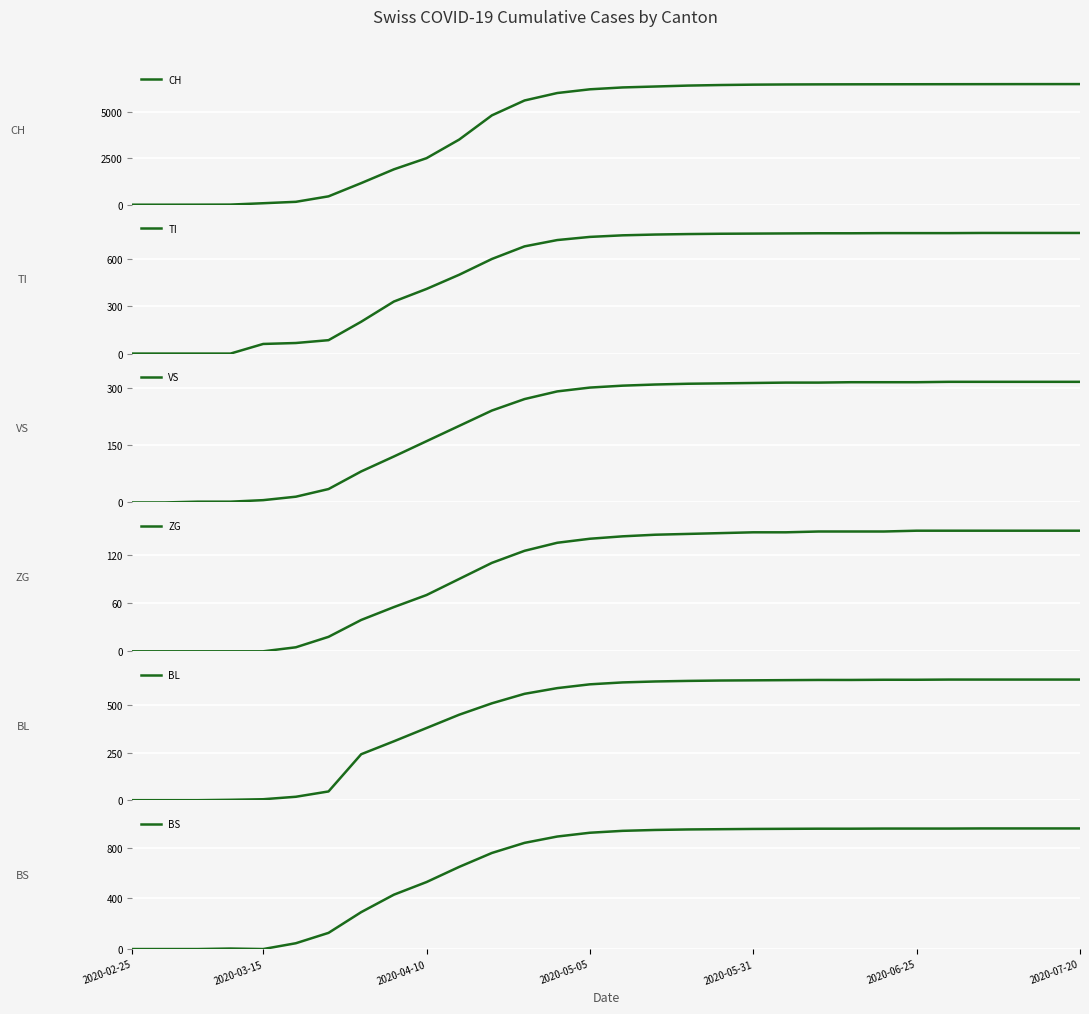

The BS series shows 1493 at 2020-06-25. True or false?

False